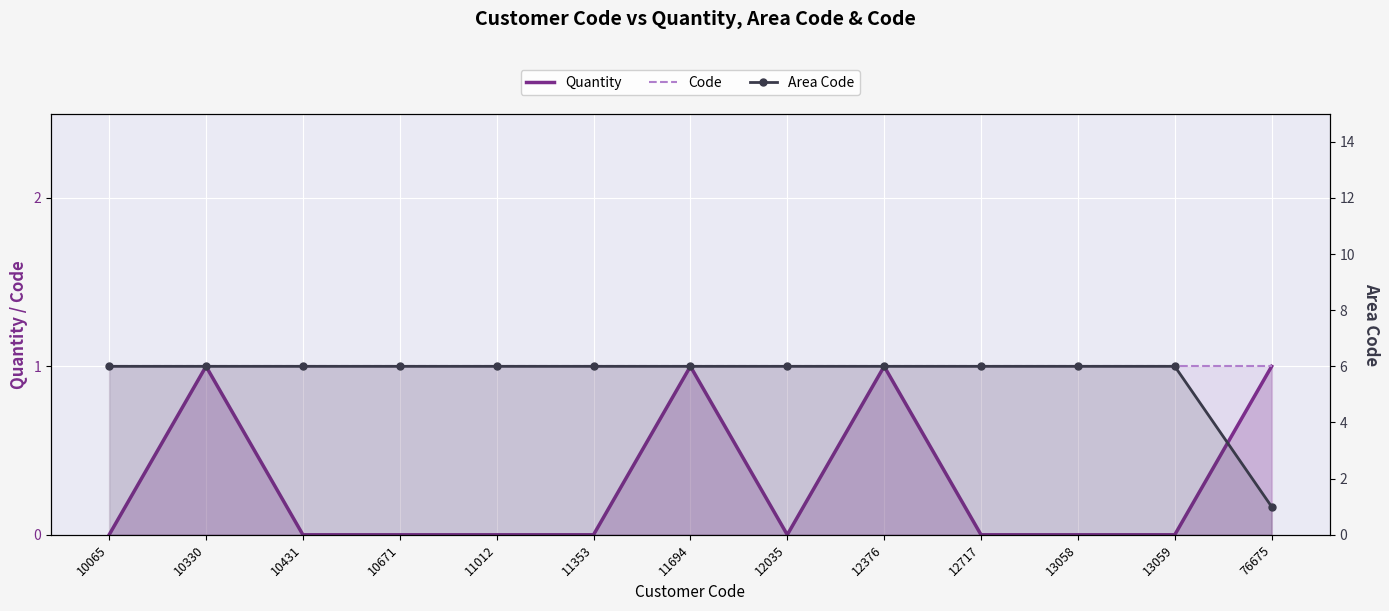

Is it true that Code equals 1 at 12717?

False